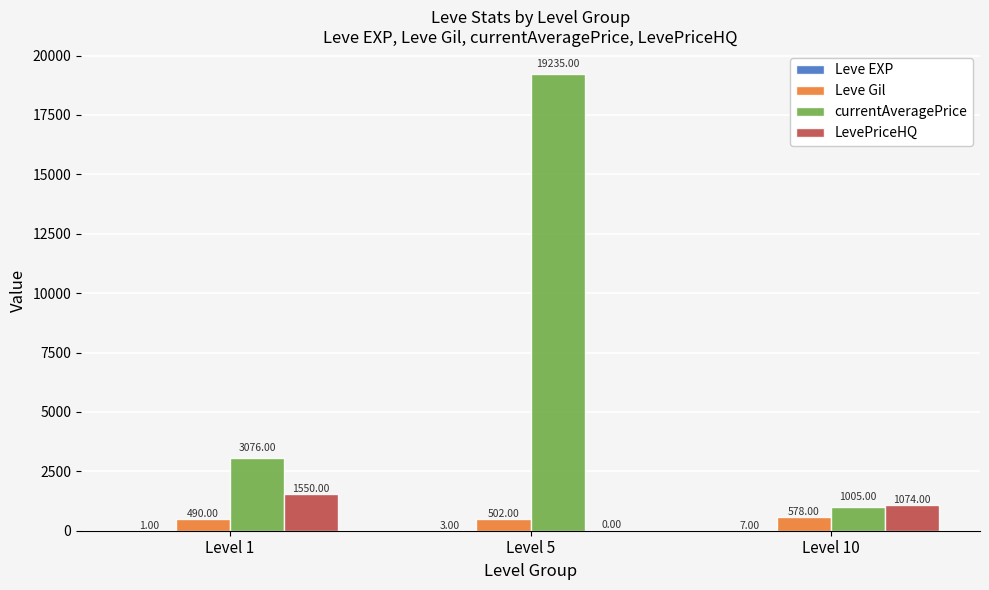

Which series changed the most between Level 5 and Level 10?

currentAveragePrice